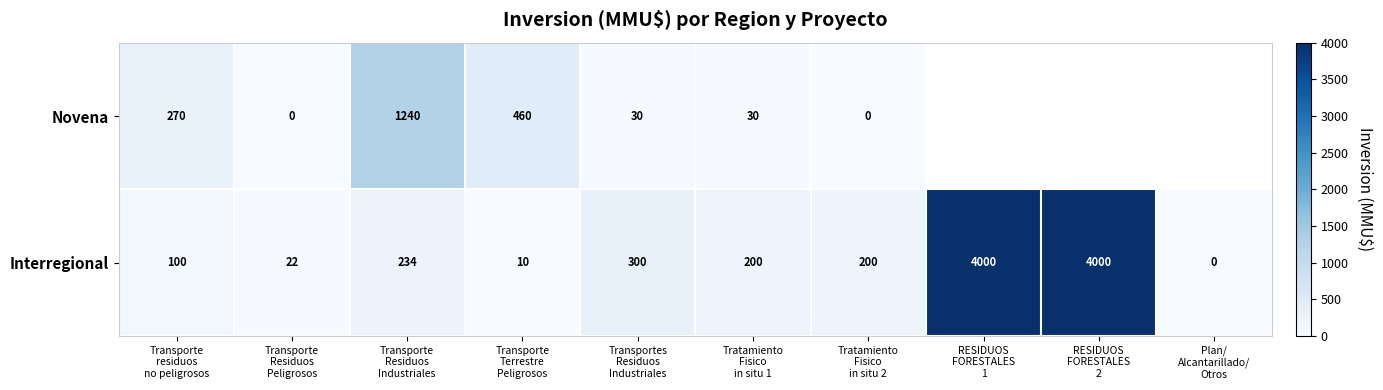

What is the difference between the maximum and minimum values in the Interregional series?

4000